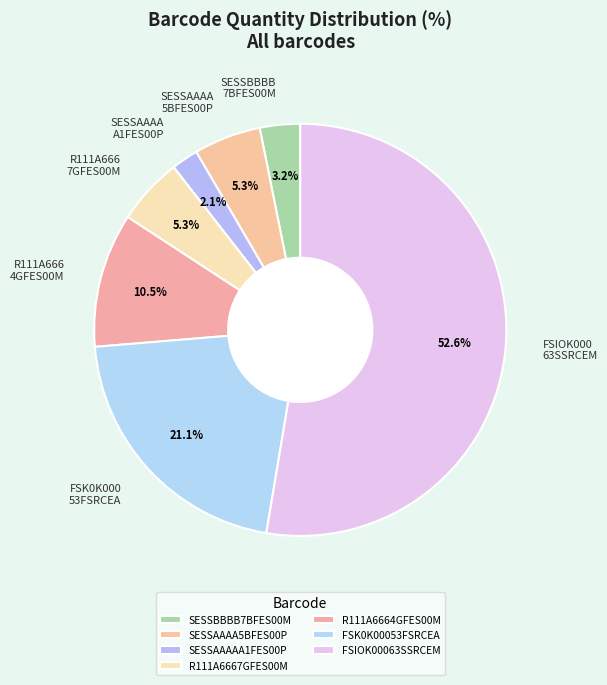

The SESSAAAAA1FES00P slice represents 2% of the pie. True or false?

True